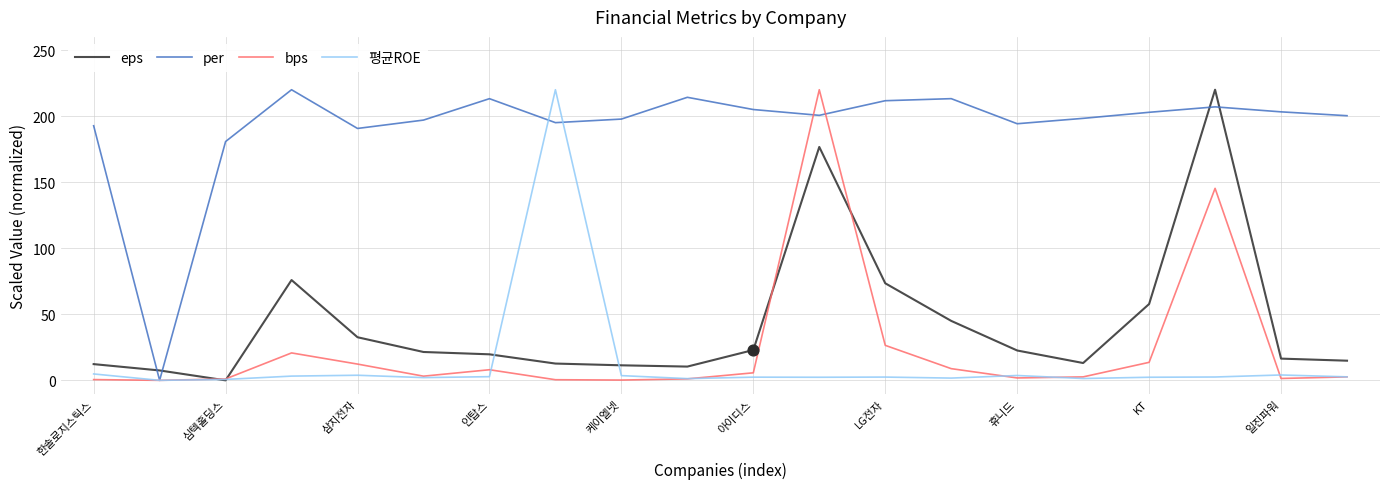

At how many categories does at least one series exceed 70?

19